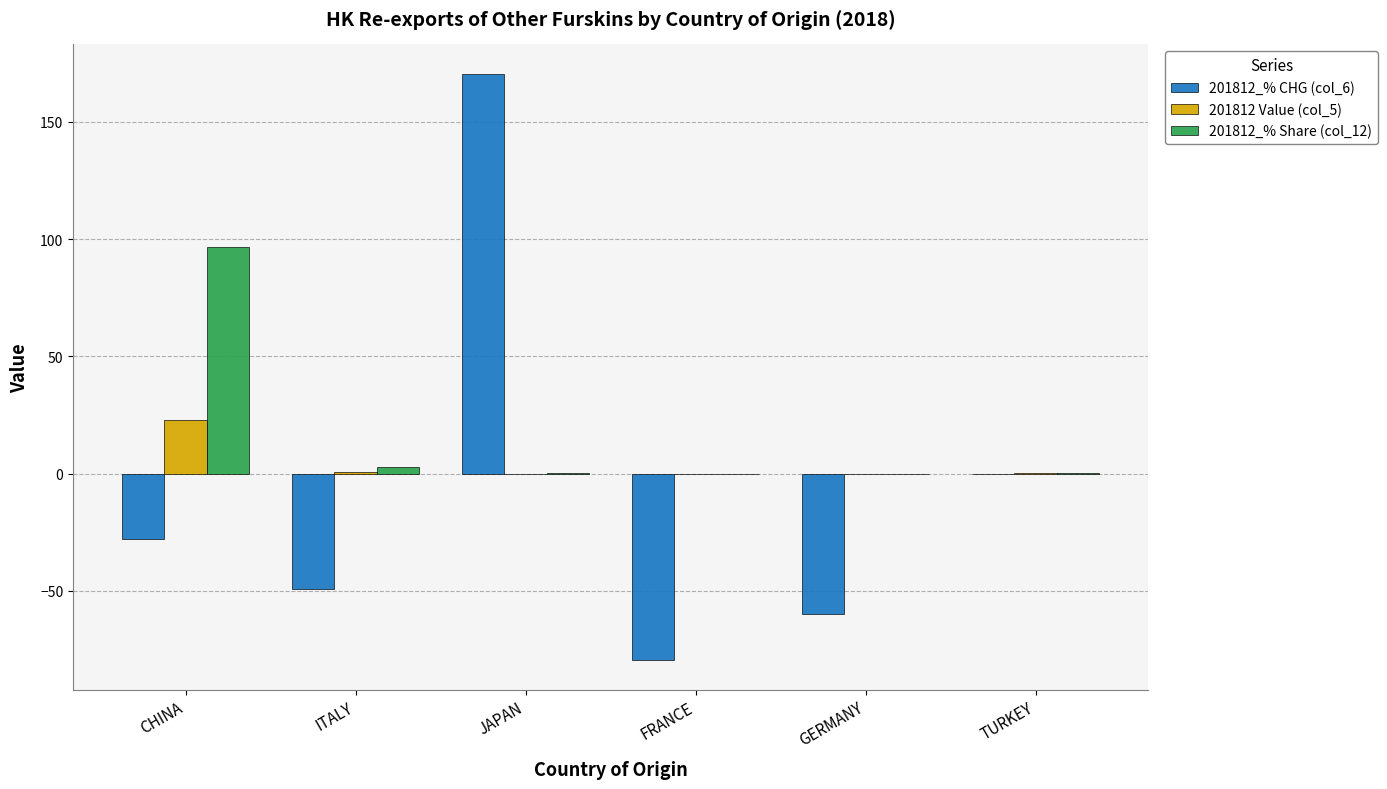

What is the approximate value of 201812 Value (col_5) at ITALY?

0.7